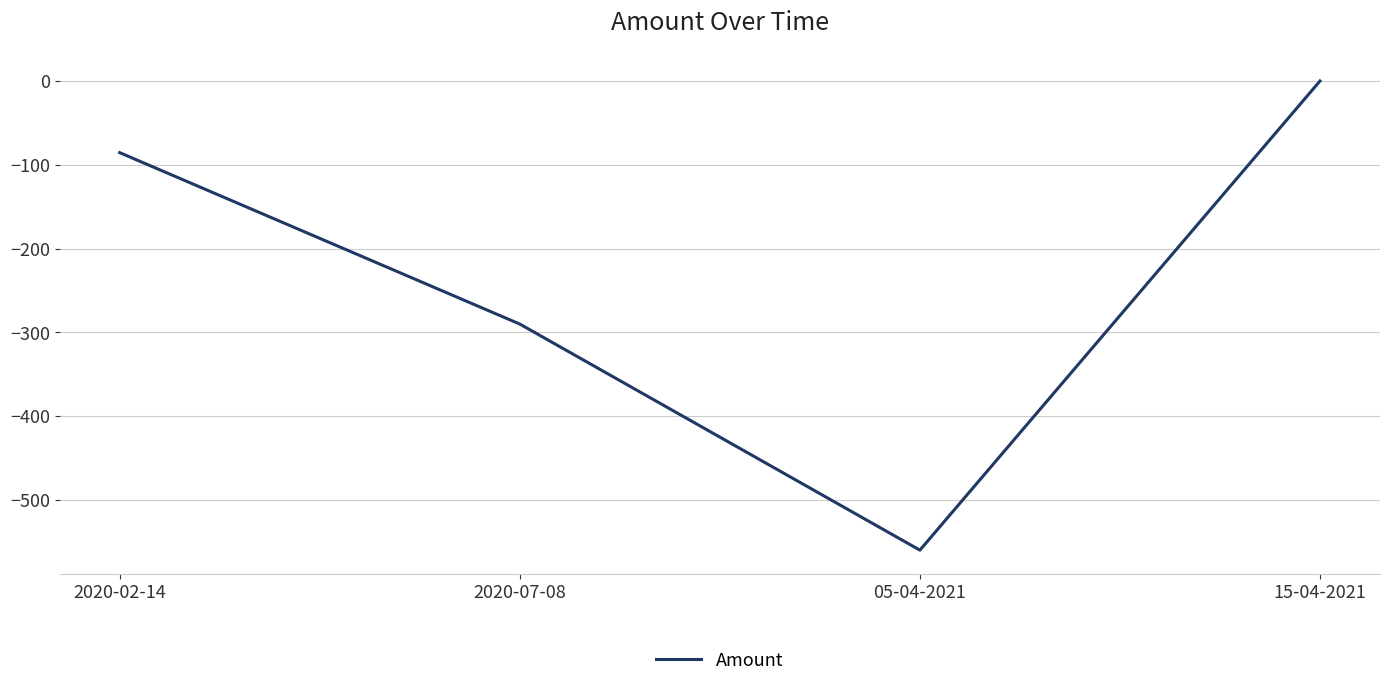

Reading left to right, list all the values displayed in this chart.

2020-02-14=-85.5	2020-07-08=-290.1	05-04-2021=-560.0	15-04-2021=0.0